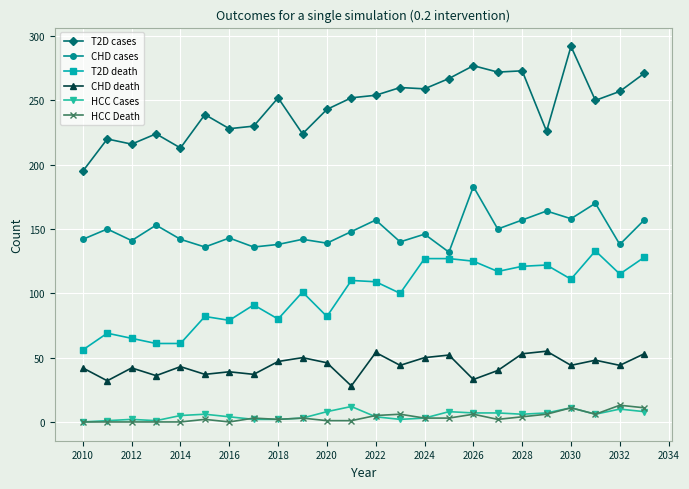

Which series has the widest spread of values?

T2D cases